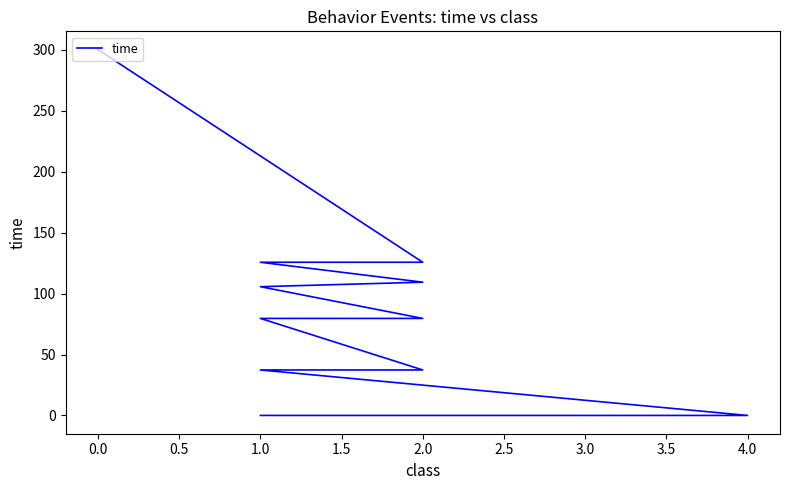

What is the maximum value shown in the chart?

300.3